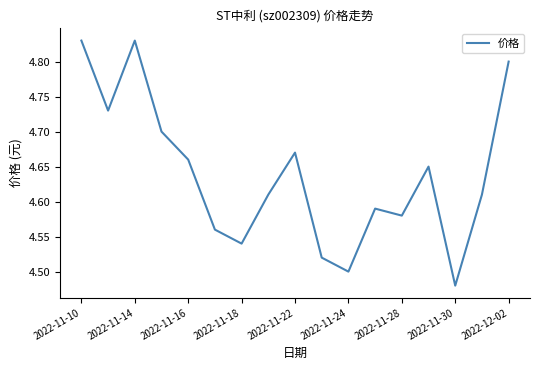

Reading left to right, what are all the values shown in this chart?

4.8	4.7	4.8	4.7	4.7	4.6	4.5	4.6	4.7	4.5	4.5	4.6	4.6	4.7	4.5	4.6	4.8